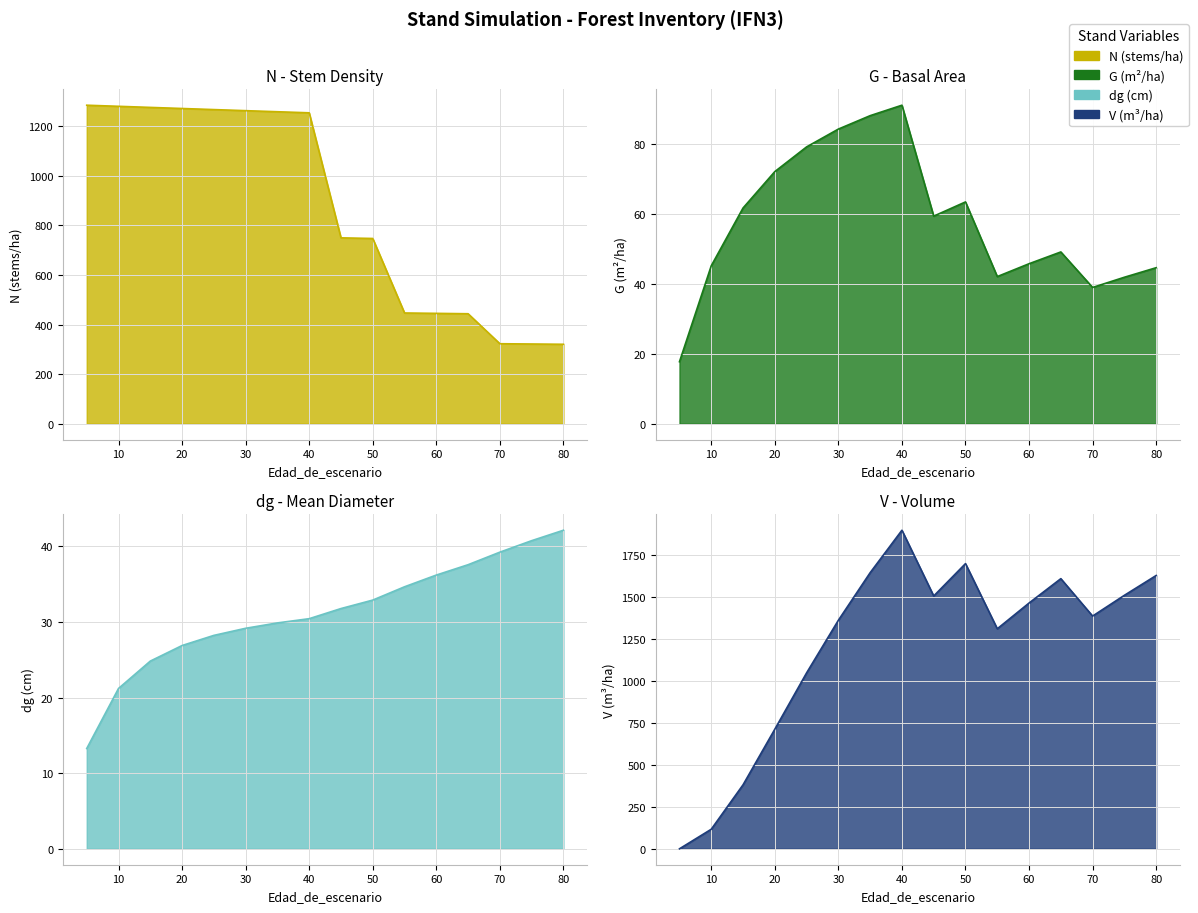

Is it true that dg equals 18.7 at 5?

False